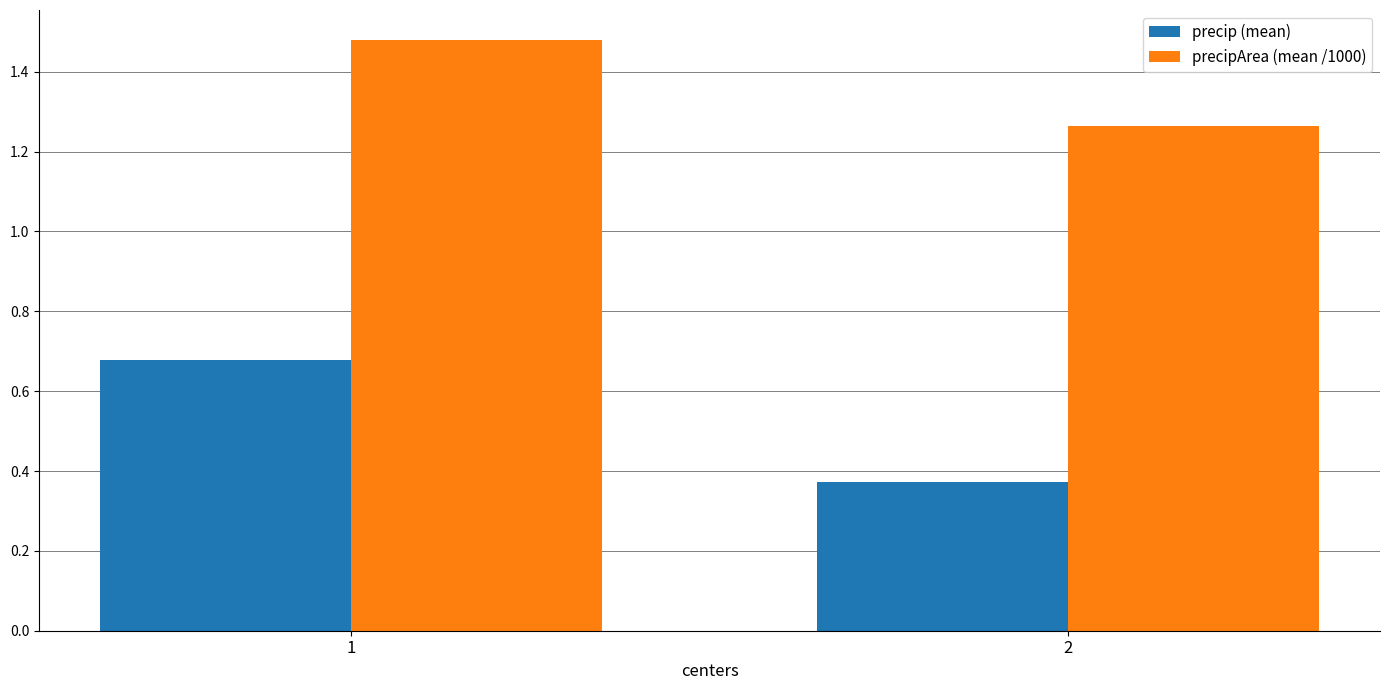

Is it true that precip (mean) equals 0.1 at 2?

False